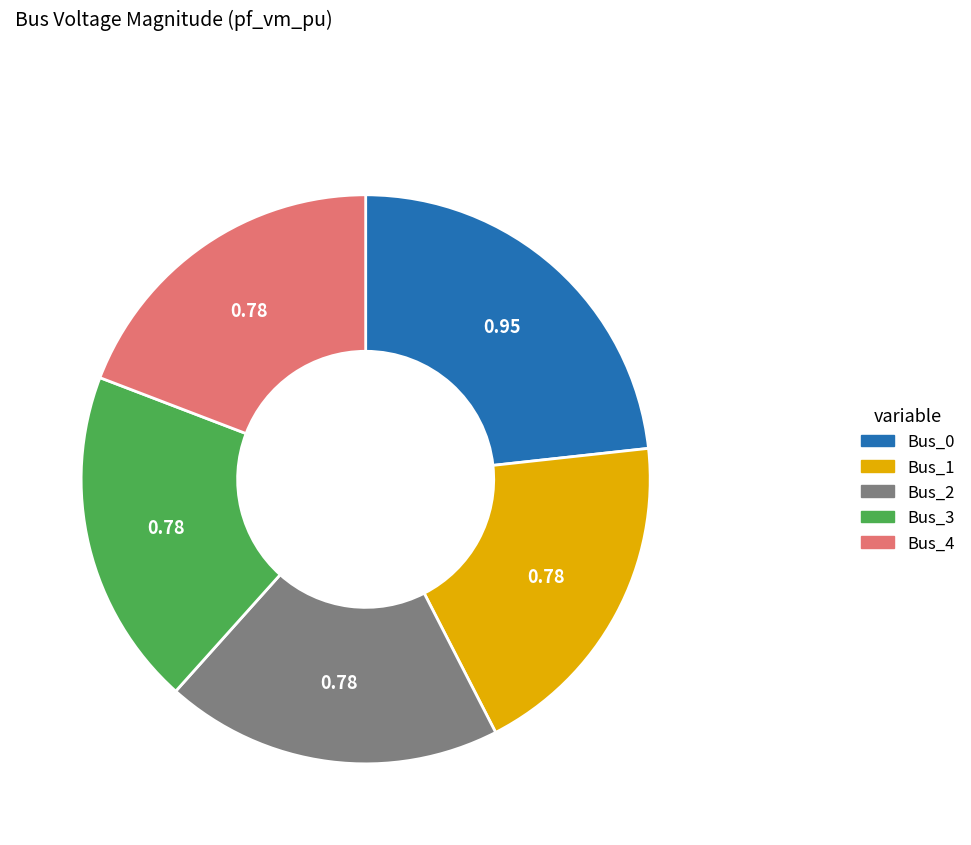

Is there any slice that represents more than half of the pie?

No